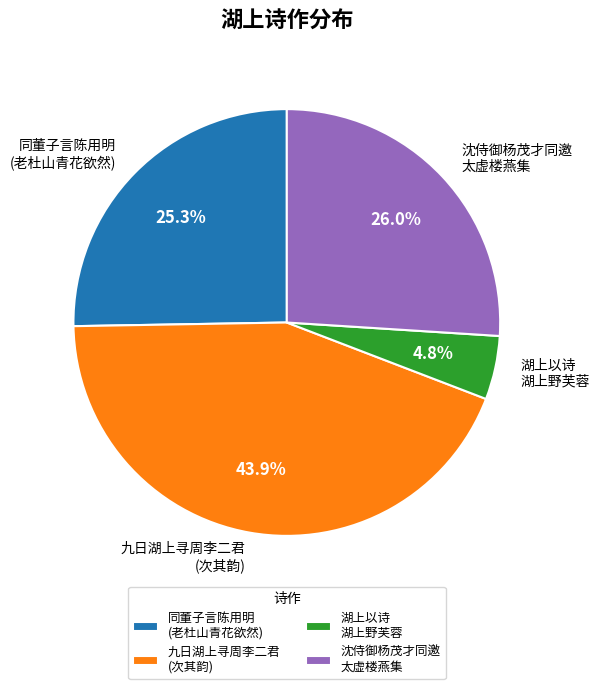

To the nearest percent, what is the difference between the largest and smallest slice percentages?

39%